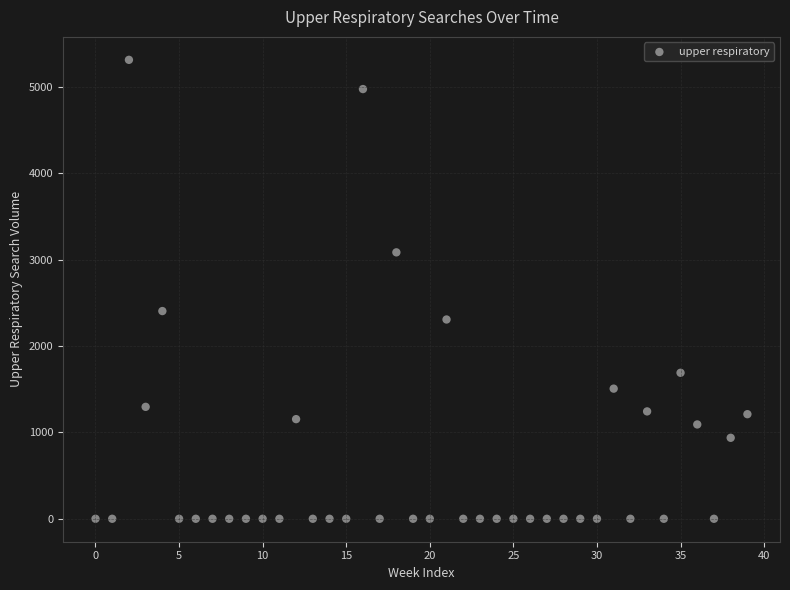

What is the range of Y values (max minus min)?

5315.0